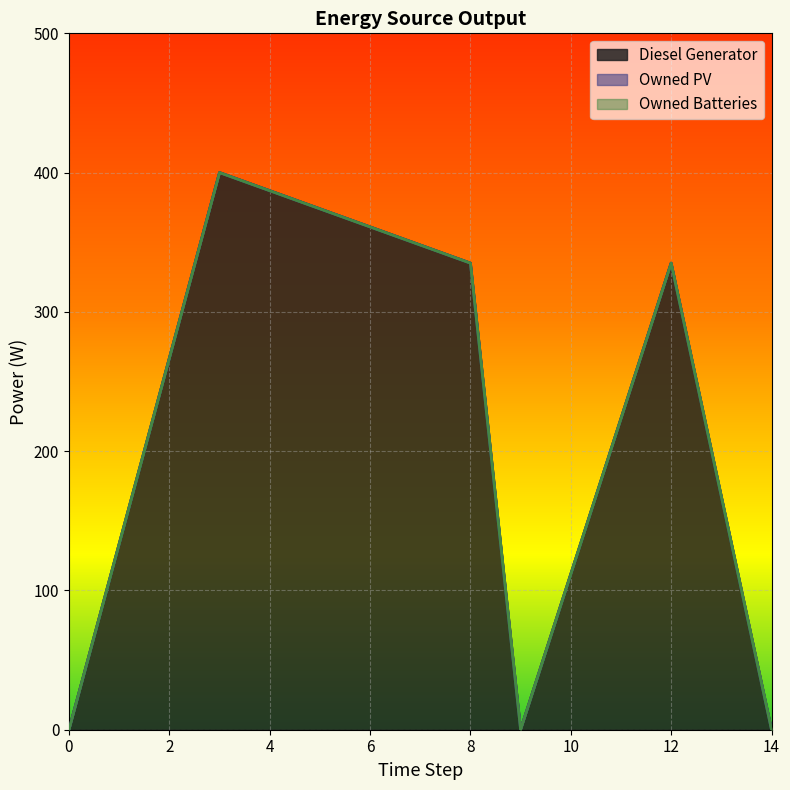

The Owned PV series shows 0 at 14. True or false?

True